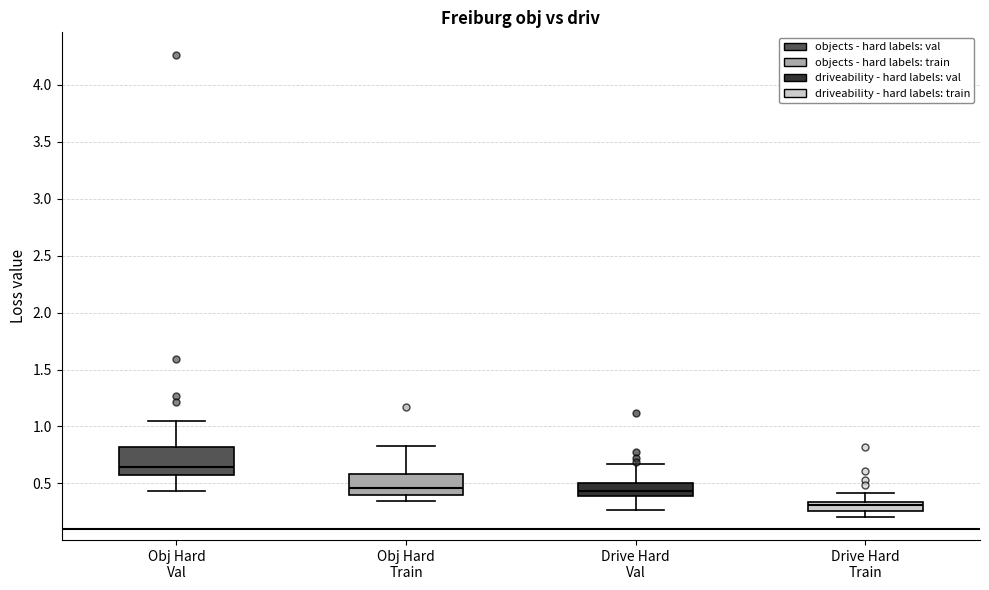

Reading left to right, read every box against the y-axis: the position of its median line, the range the box covers, and the ends of its whiskers. The values are not printed on the chart, so give them approximately, as read against the axis.

Obj Hard Val: median 0.65, box 0.55 to 0.80, whiskers 0.45 to 1.05
Obj Hard Train: median 0.45, box 0.40 to 0.60, whiskers 0.35 to 0.85
Drive Hard Val: median 0.45, box 0.40 to 0.50, whiskers 0.25 to 0.65
Drive Hard Train: median 0.30, box 0.25 to 0.35, whiskers 0.20 to 0.40